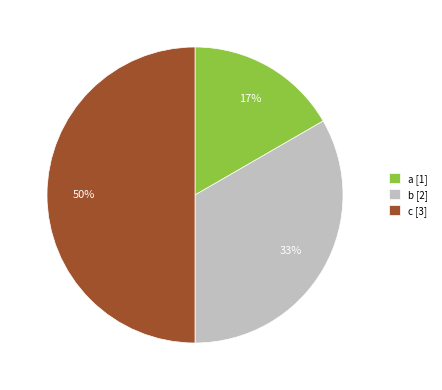

What is the ratio of the value at b [2] to the value at c [3]?

0.7